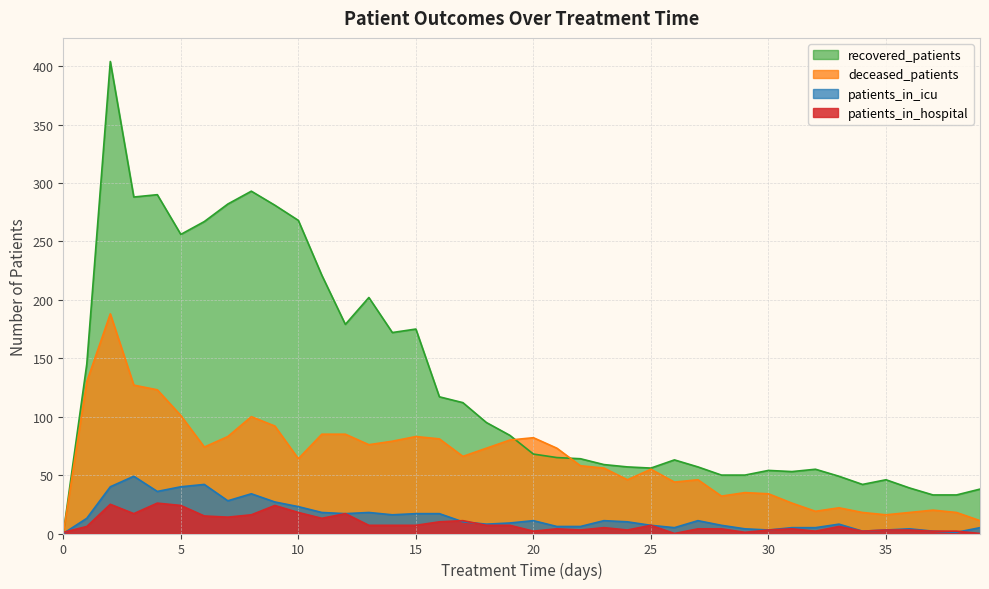

What is the sum of the patients_in_hospital values at 1 and 17?

17